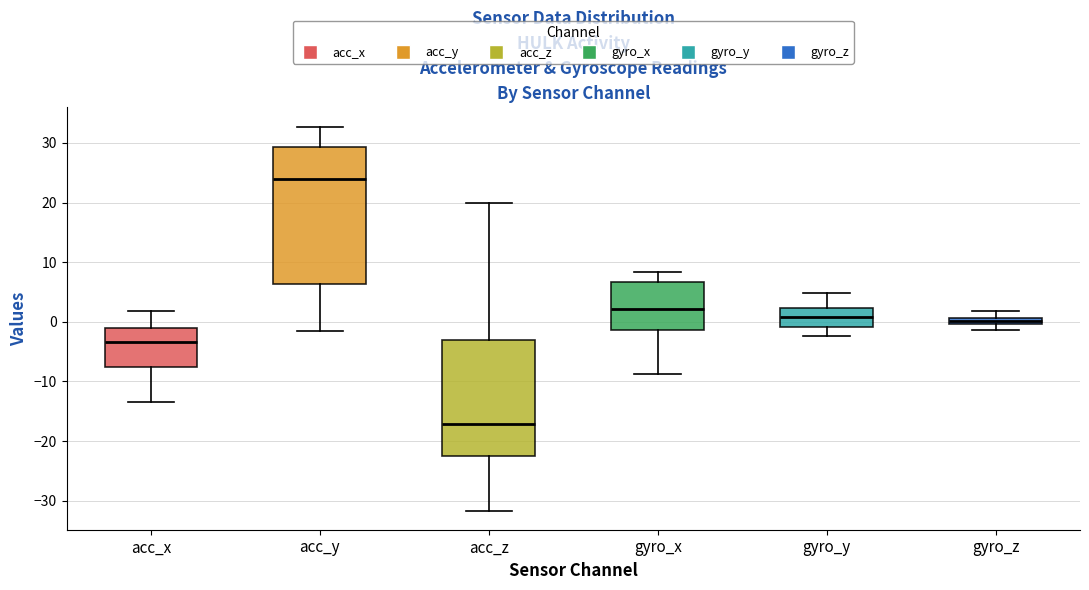

Where is the lower edge of the box for acc_x on the y-axis? The values are not printed on the chart, so give them approximately, as read against the axis.

-8